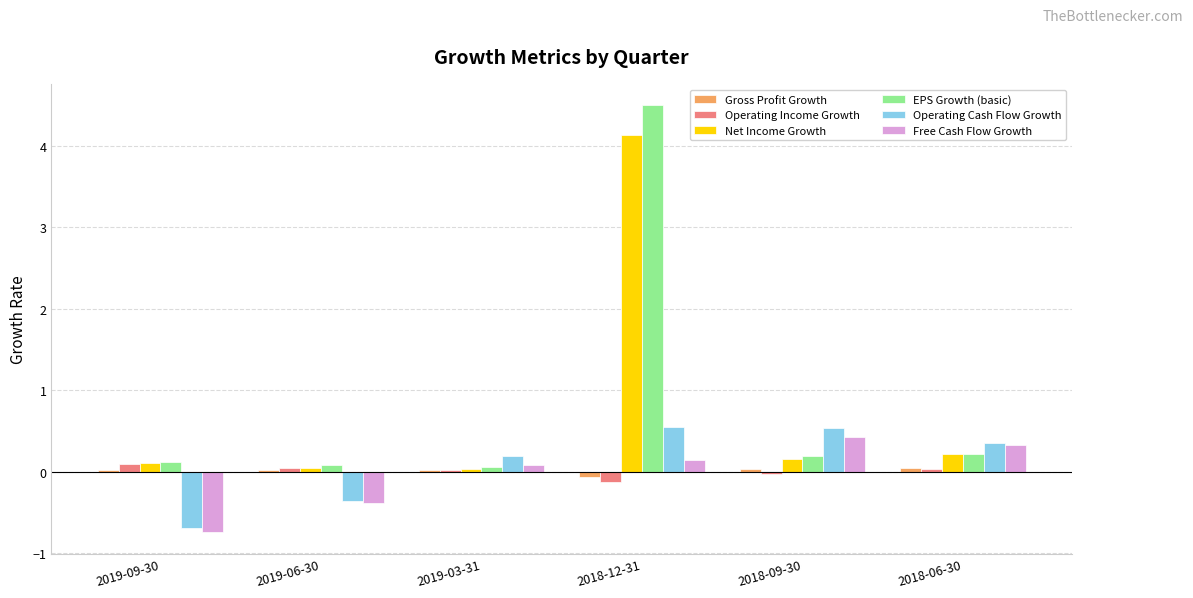

What are all the series names shown in the legend?

Gross Profit Growth, Operating Income Growth, Net Income Growth, EPS Growth (basic), Operating Cash Flow Growth, Free Cash Flow Growth